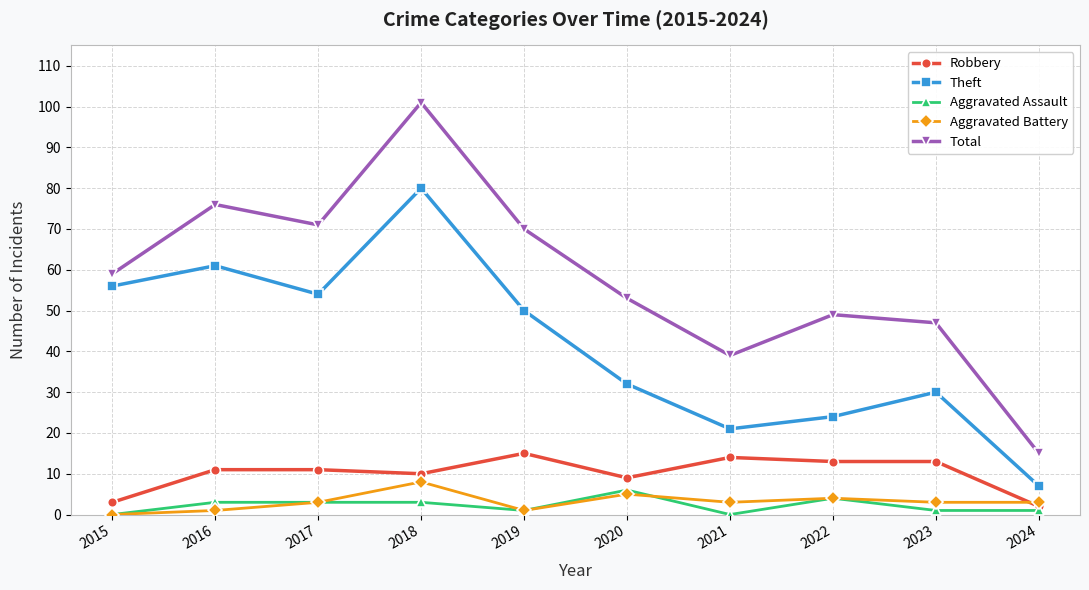

What is the maximum value for Aggravated Assault?

6